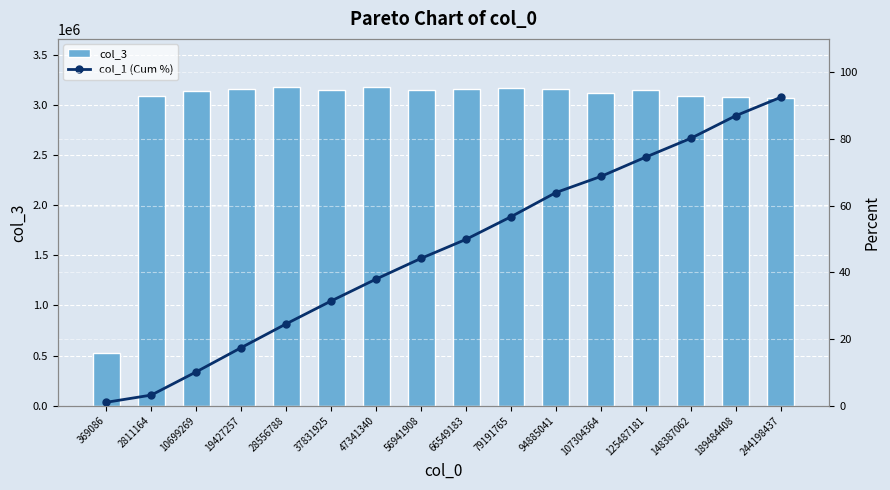

What is the sum of all col_1 (Cum %) values?

743.4